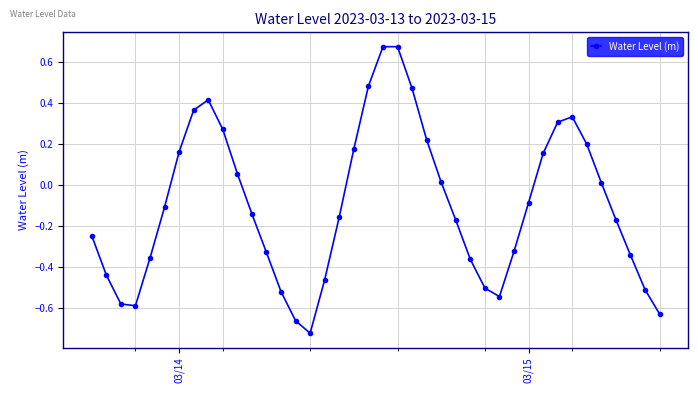

What is the difference between the maximum and second lowest values?

1.3